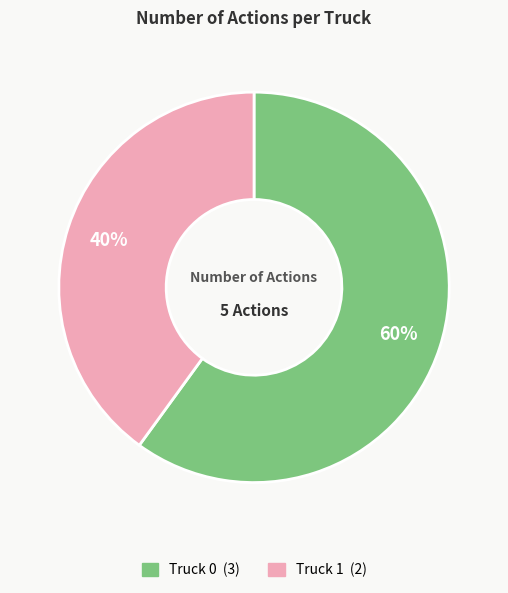

Combined, do Truck 0 and Truck 1 account for over 50%?

Yes